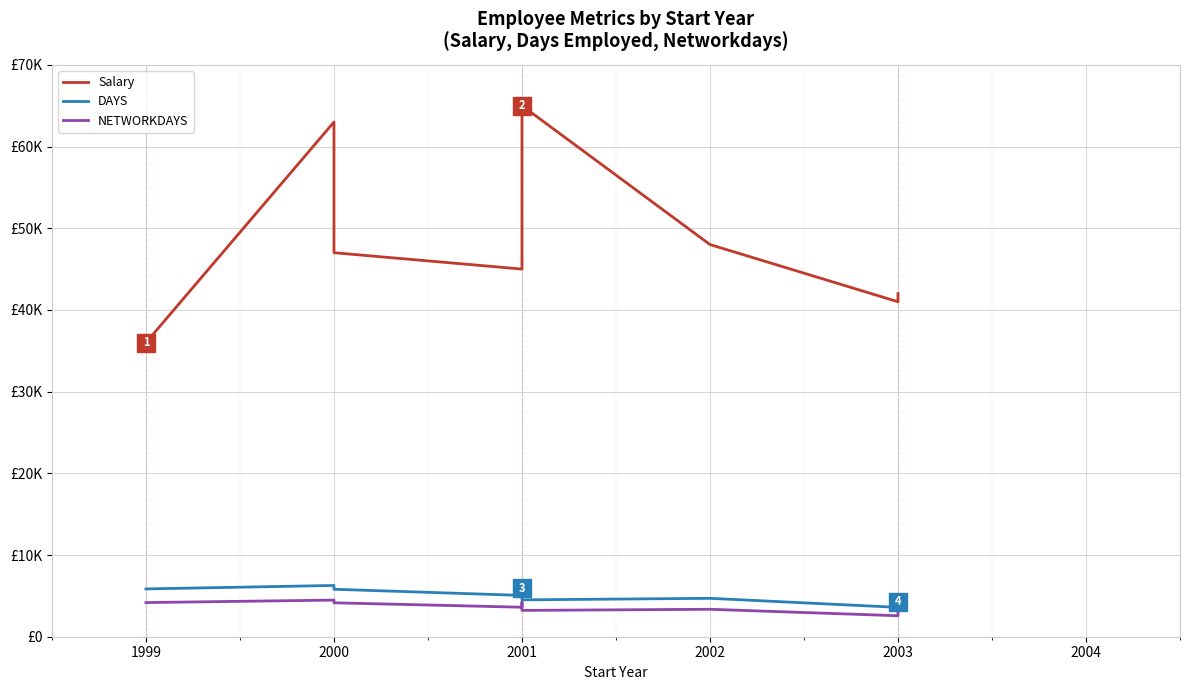

What is the difference between the second highest and second lowest values in the Salary series?

22000